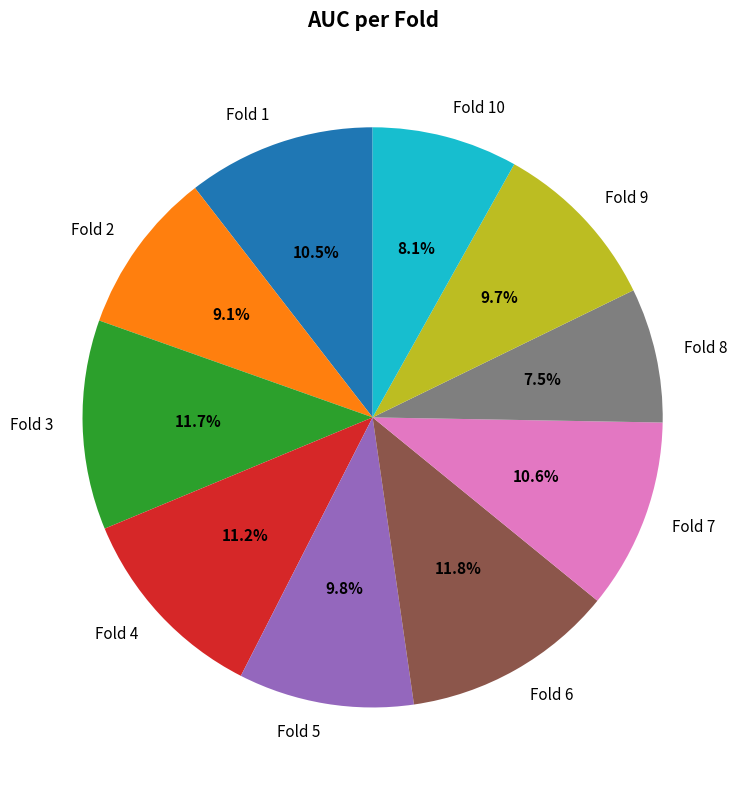

To the nearest percent, what is the average slice percentage?

10%